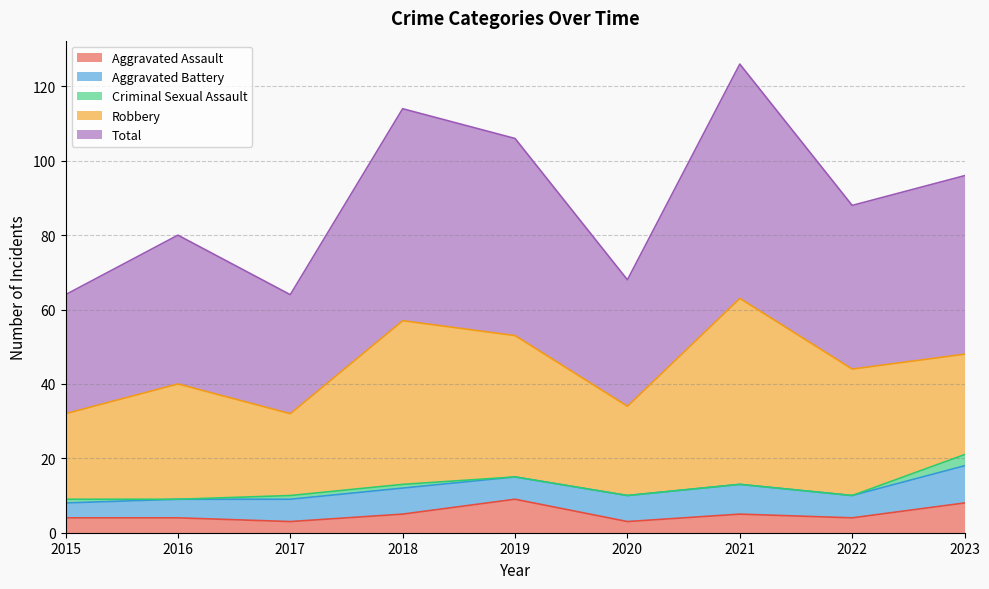

Reading left to right, list all the values displayed in this chart.

Aggravated Assault: 4	4	3	5	9	3	5	4	8
Aggravated Battery: 4	5	6	7	6	7	8	6	10
Criminal Sexual Assault: 1	0	1	1	0	0	0	0	3
Robbery: 23	31	22	44	38	24	50	34	27
Total: 32	40	32	57	53	34	63	44	48